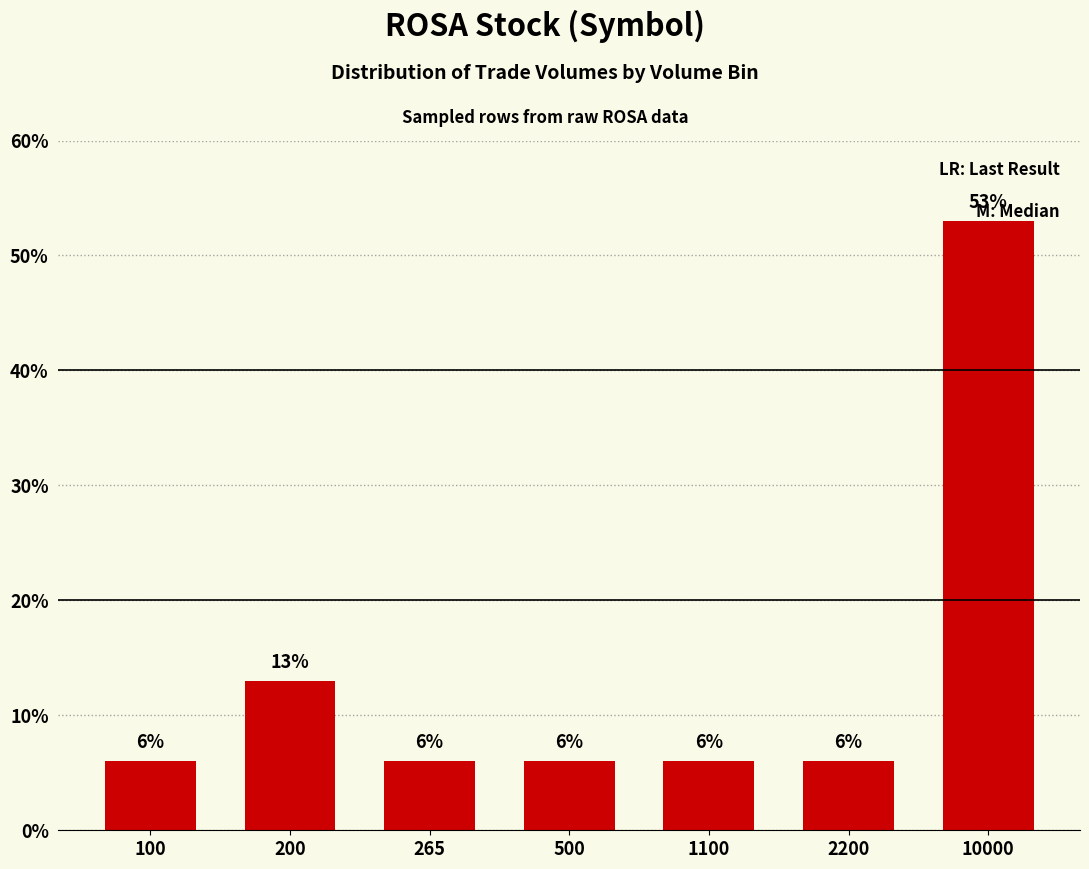

Which label corresponds to the largest value in the chart?

10000